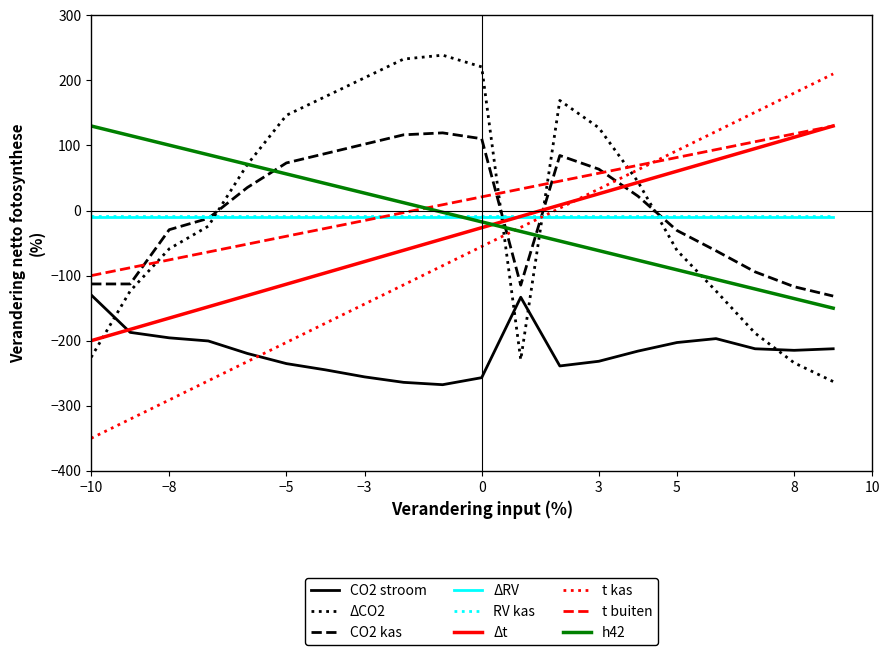

After their last crossing, which series has the higher values: t buiten or t kas?

t kas